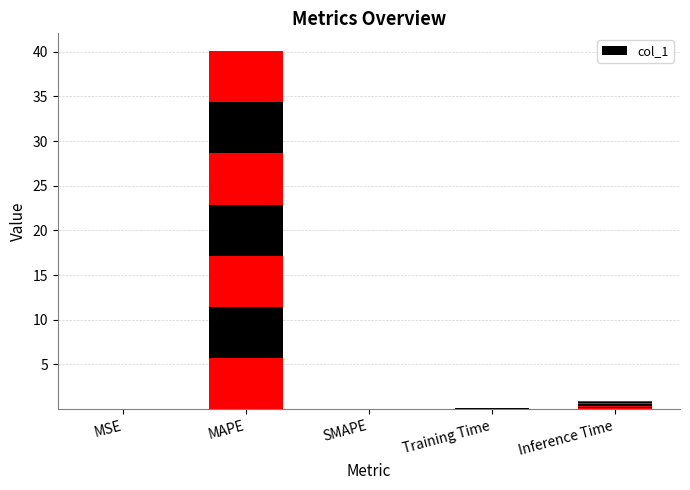

What is the value of the 4th bar from the left?

0.1